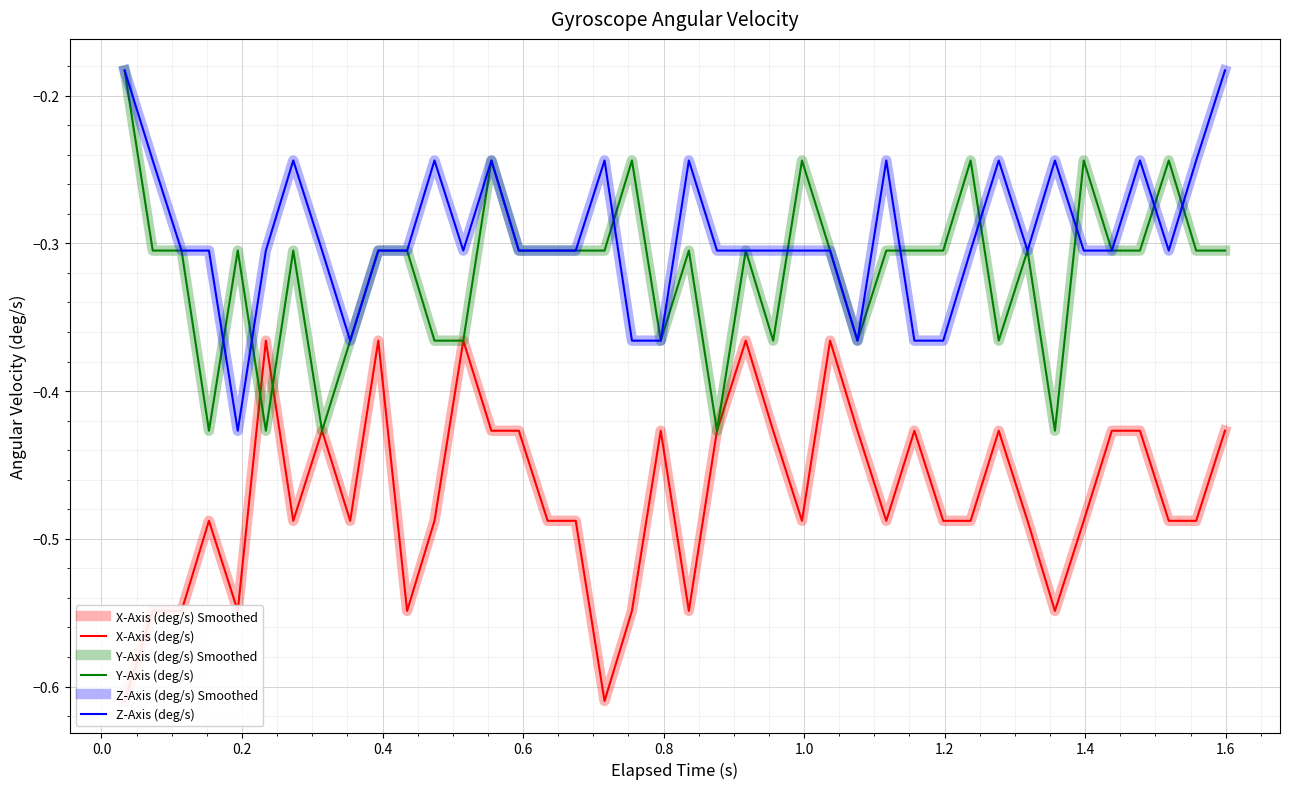

Which series has the widest spread of values?

X-Axis (deg/s) Smoothed